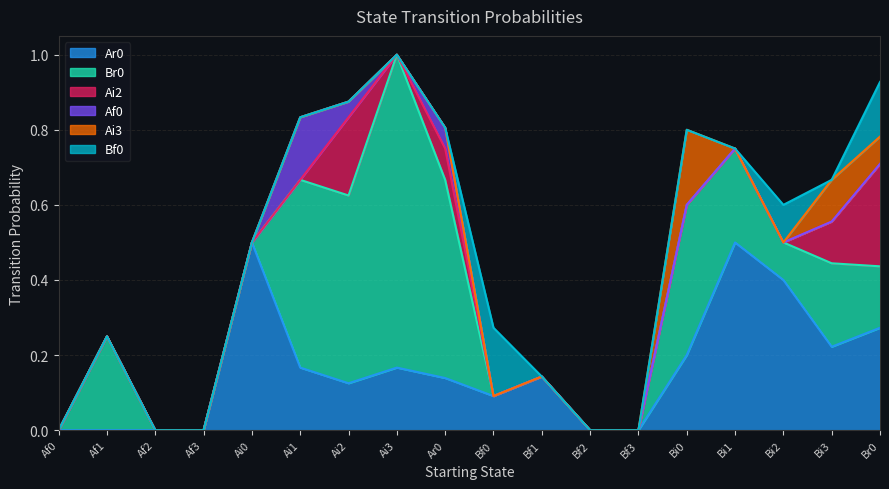

Rank the categories by Ar0 value from lowest to highest.

Af0, Af1, Af2, Af3, Bf2, Bf3, Bf0, Ai2, Ar0, Bf1, Ai1, Ai3, Bi0, Bi3, Br0, Bi2, Ai0, Bi1